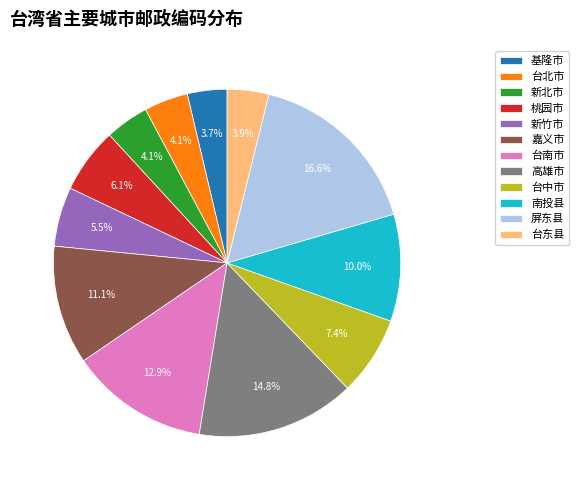

True or false: 屏东县 accounts for 9% of the total.

False